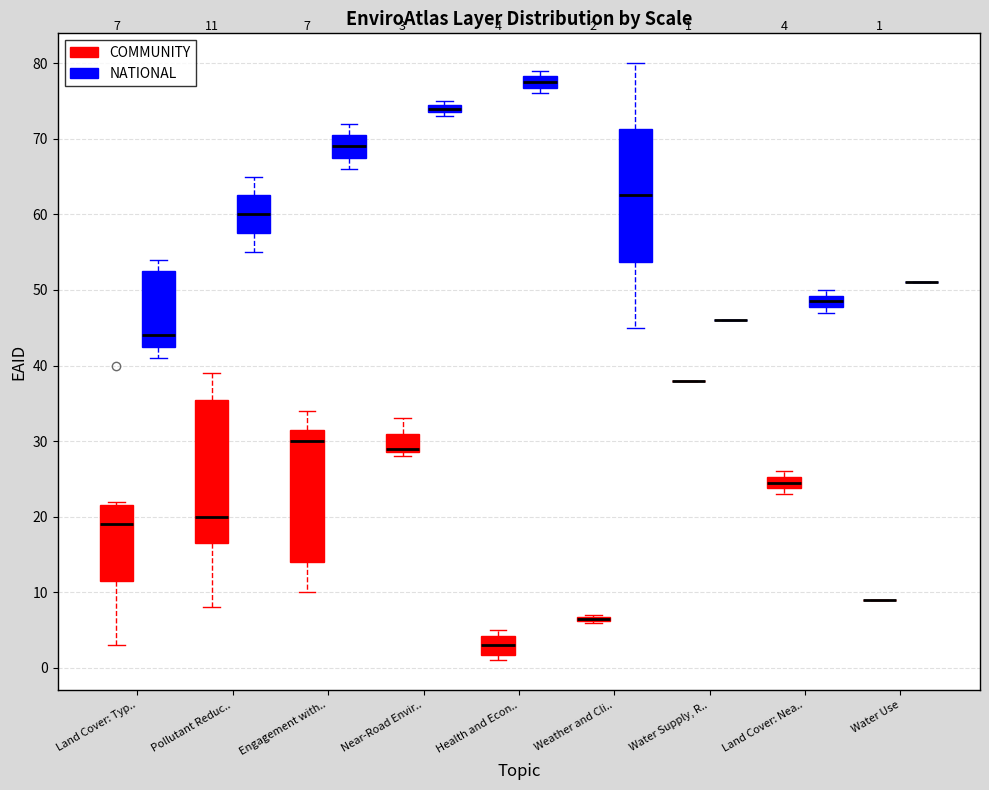

Comparing the boxes themselves (not the whiskers), which one is the tallest?

Pollutant Reduc.. (COMMUNITY)